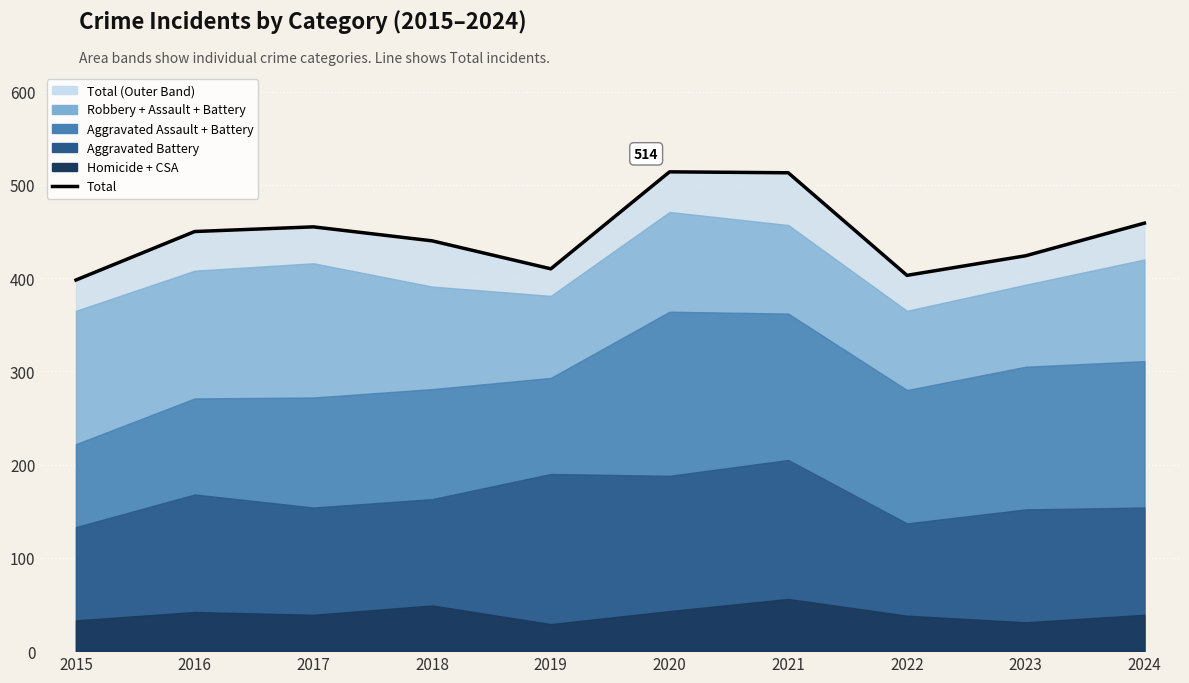

Reading left to right, transcribe all the data shown in this chart.

2015=398	2016=450	2017=455	2018=440	2019=410	2020=514	2021=513	2022=403	2023=424	2024=459